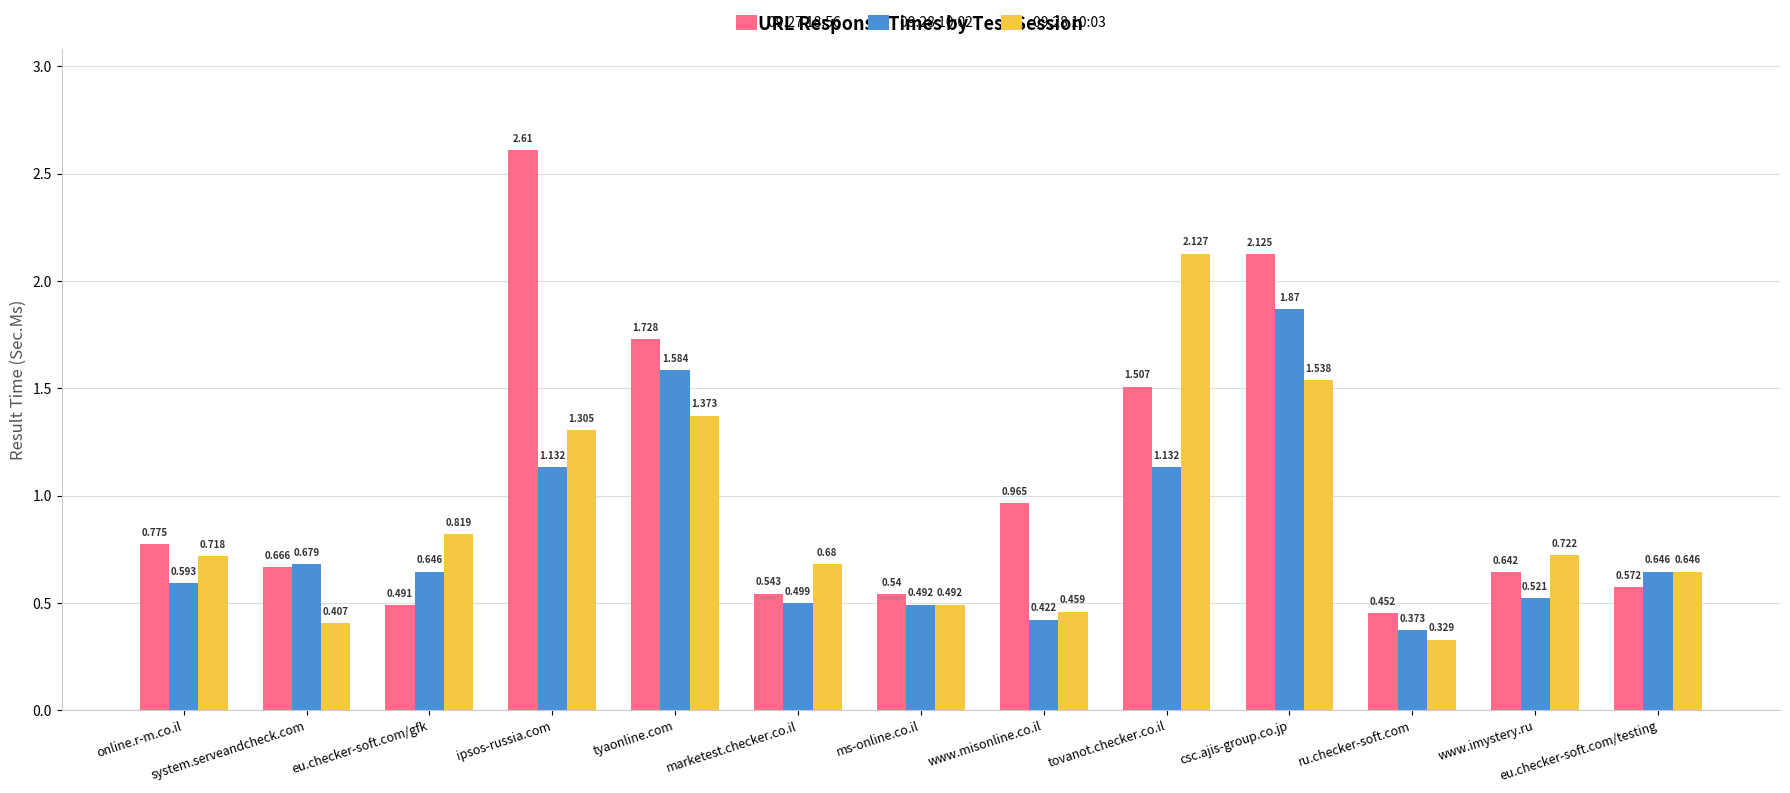

What is the label of the 4th bar from the right?

csc.ajis-group.co.jp